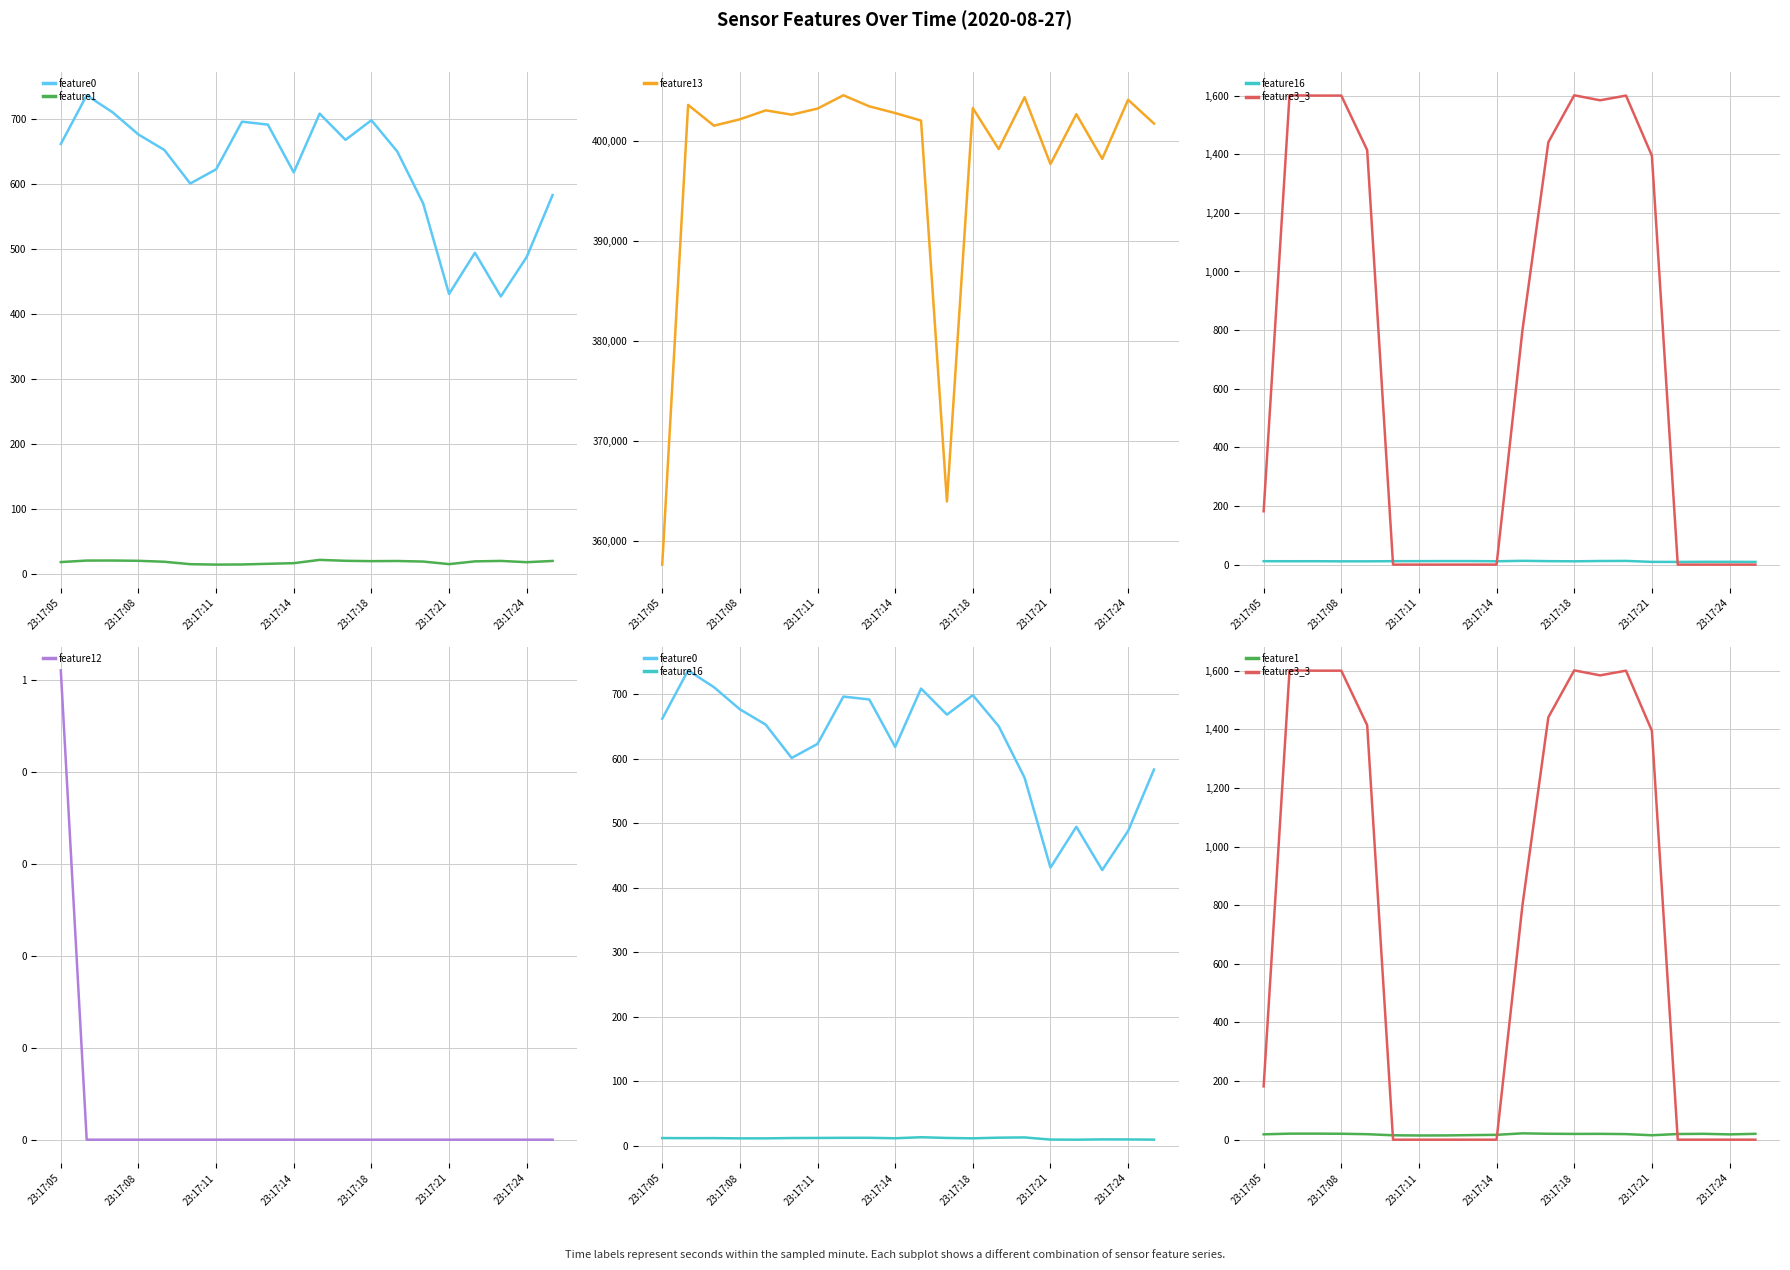

At which category is the sum across all series the highest?

14